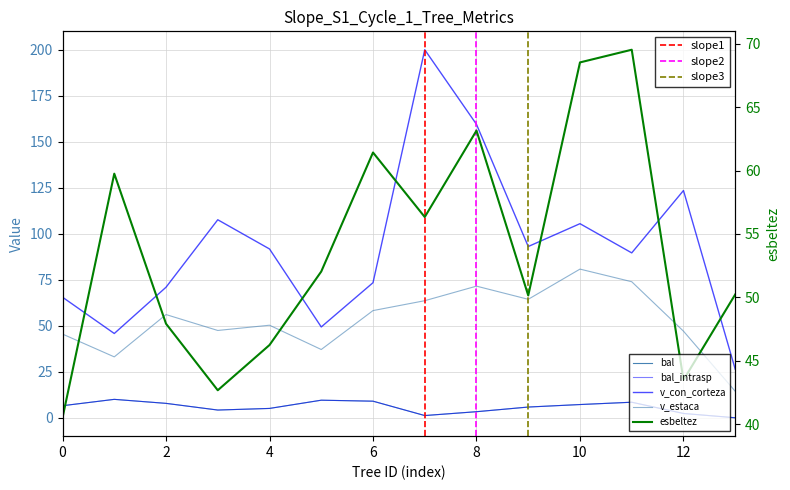

How many interior local valleys does the esbeltez series have?

4